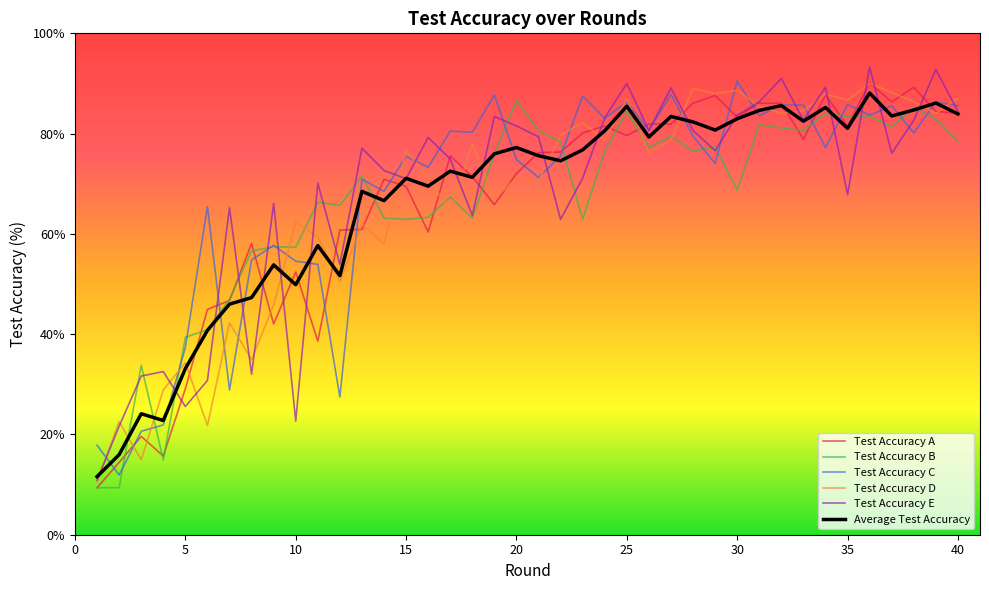

What is the maximum value for Average Test Accuracy?

88.1